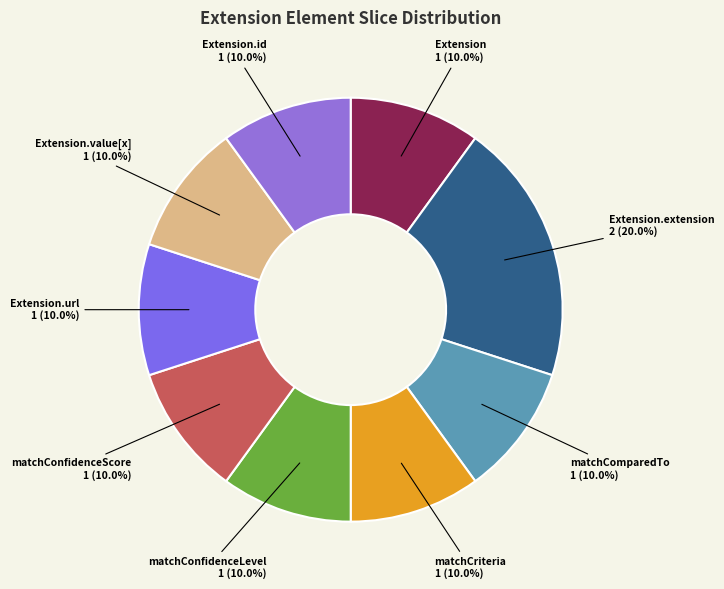

Which slice is the largest?

Extension.extension